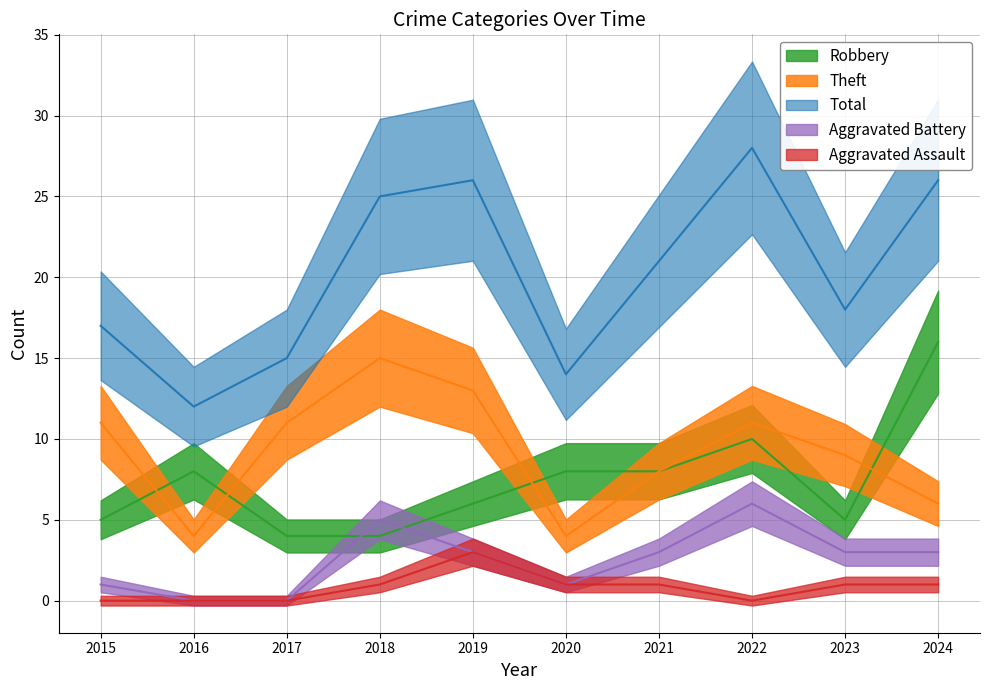

Is the value of Robbery at 2021 greater than the value of Total at 2019?

No